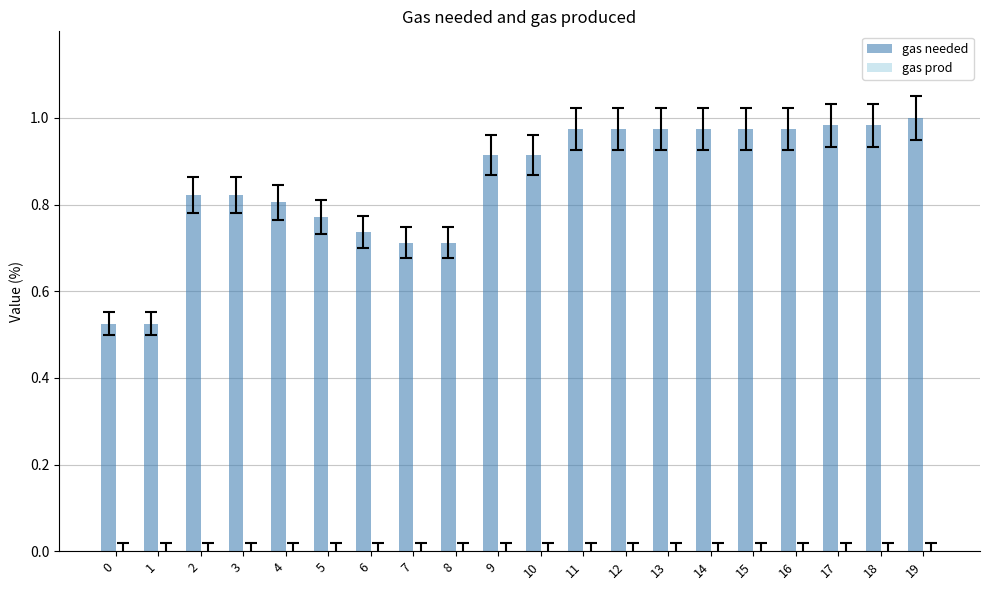

The value at 12 is 1.0. True or false?

True